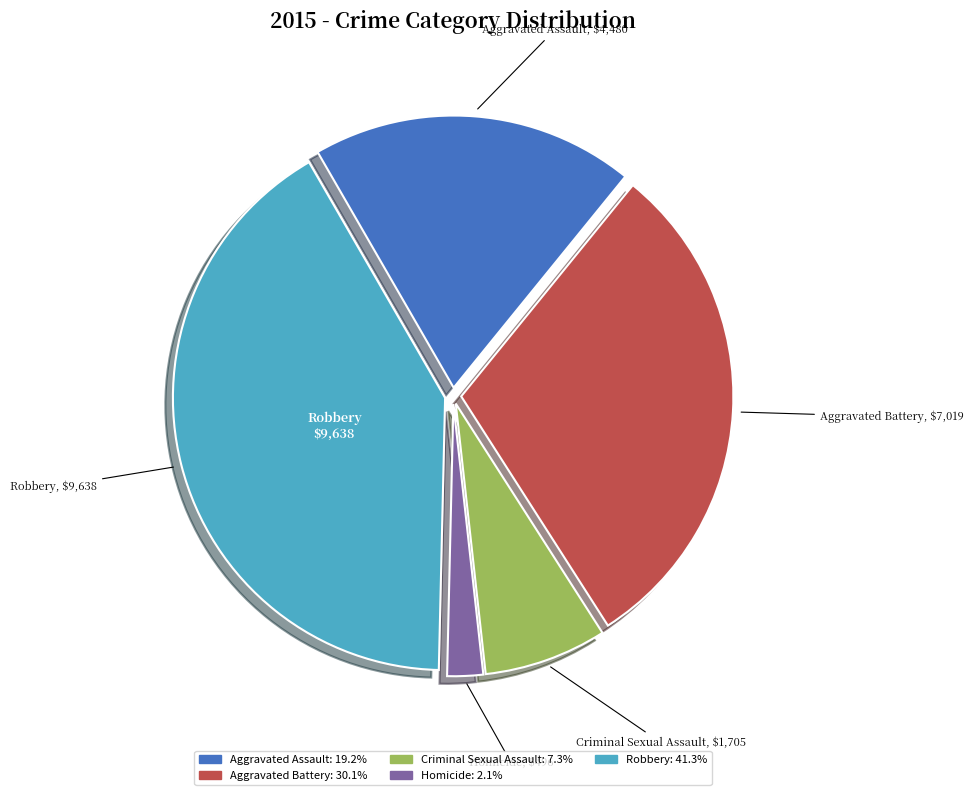

Do Homicide and Robbery together represent more than half of the pie?

No